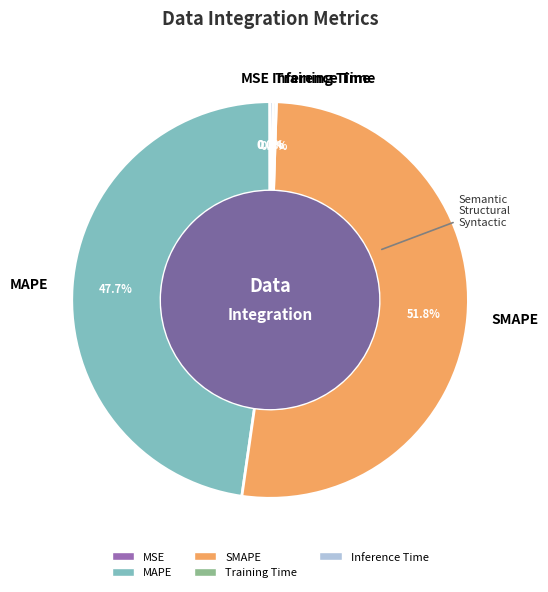

Is the sum of MAPE and SMAPE greater than half?

Yes